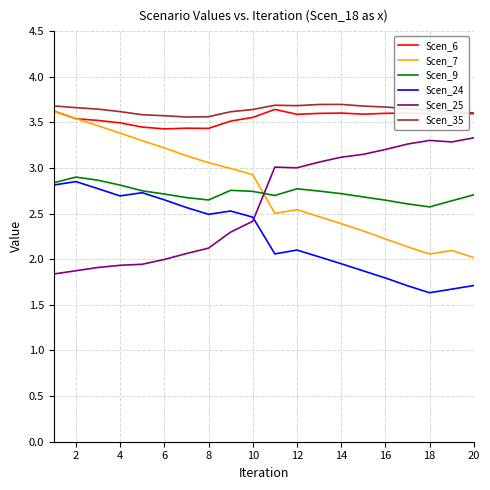

What is the sum of all Scen_9 values?

54.5